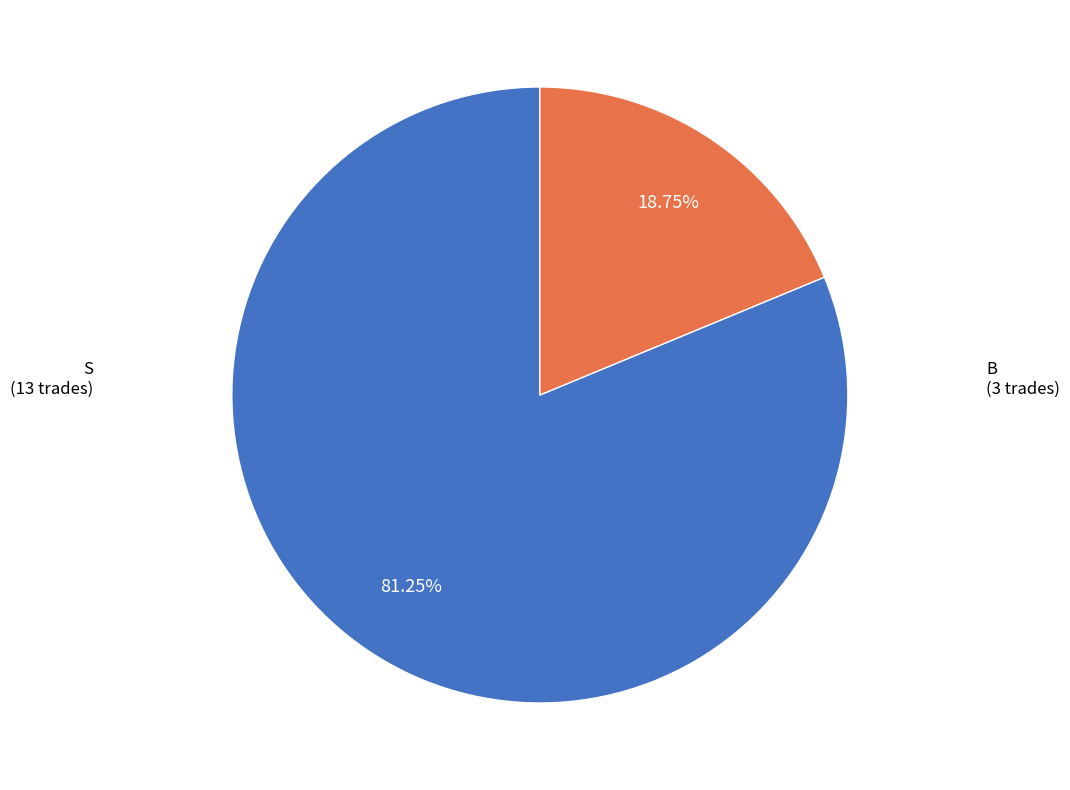

Count the number of slices in the pie.

2